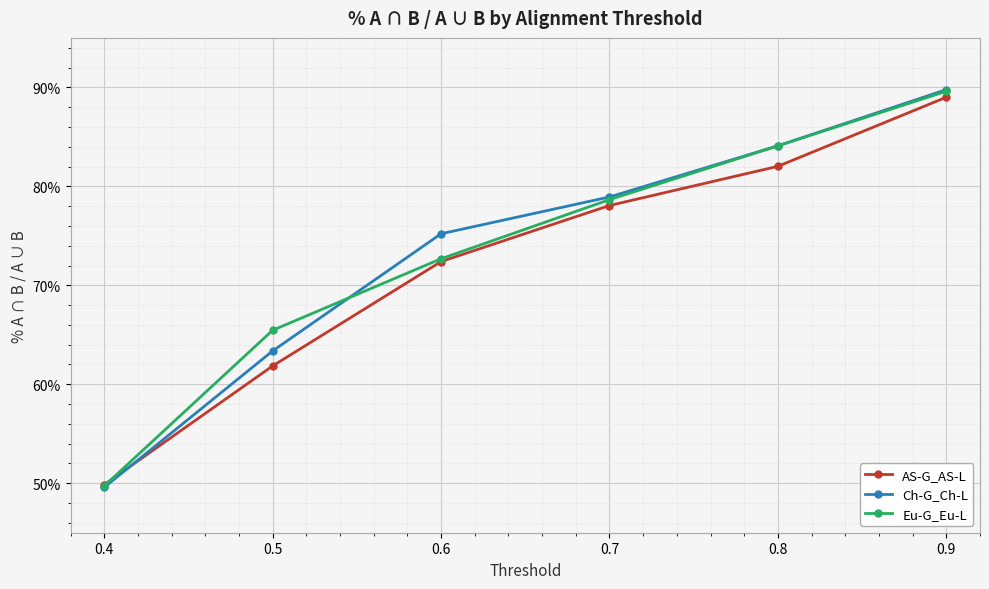

What are all the series names shown in the legend?

AS-G_AS-L, Ch-G_Ch-L, Eu-G_Eu-L